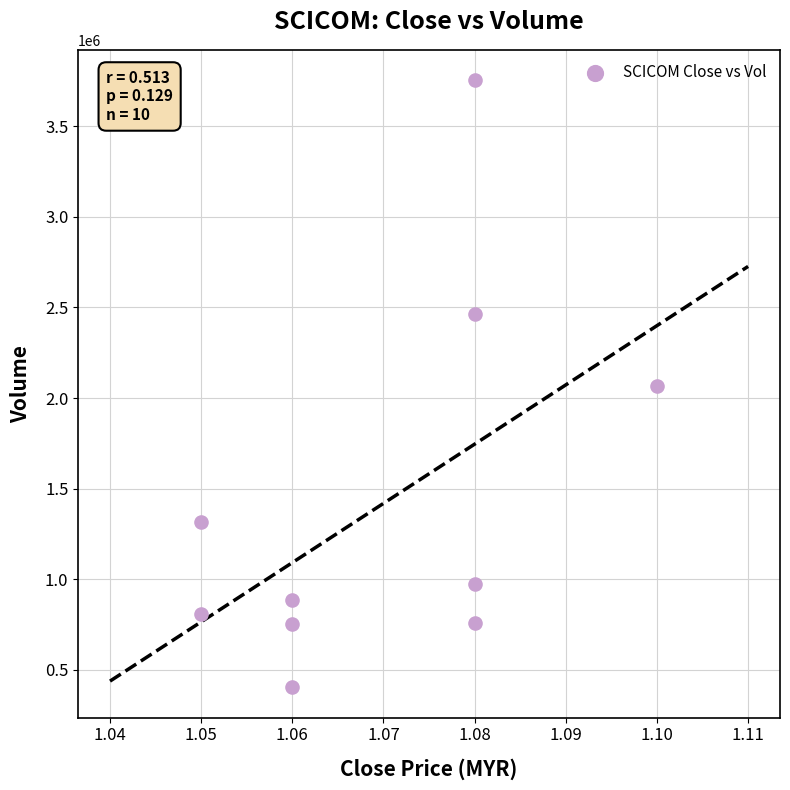

What is the average Y value?

1417930